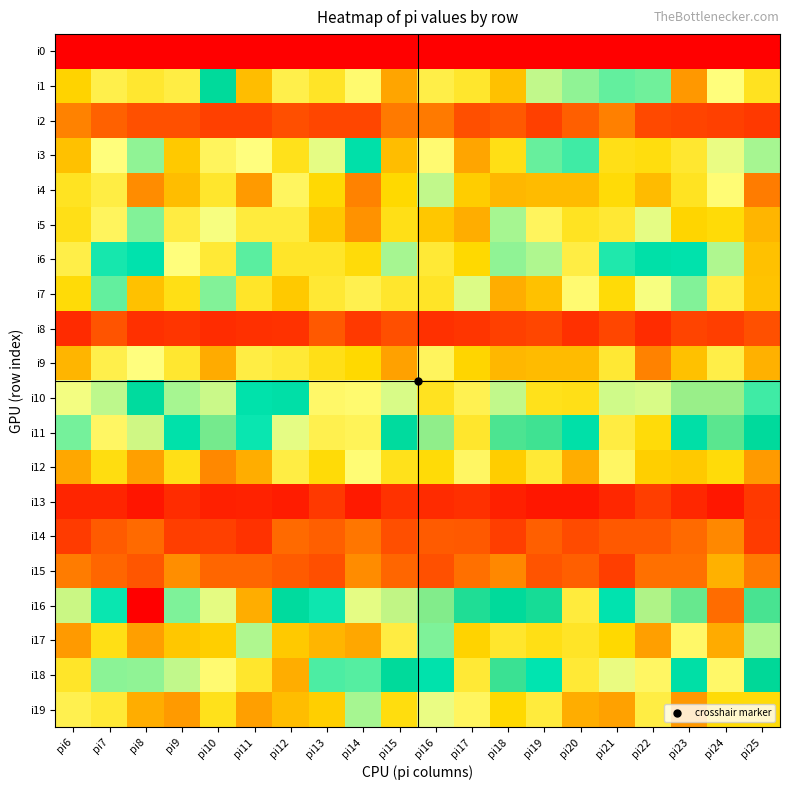

Which has a higher value, pi11 or pi17?

pi11